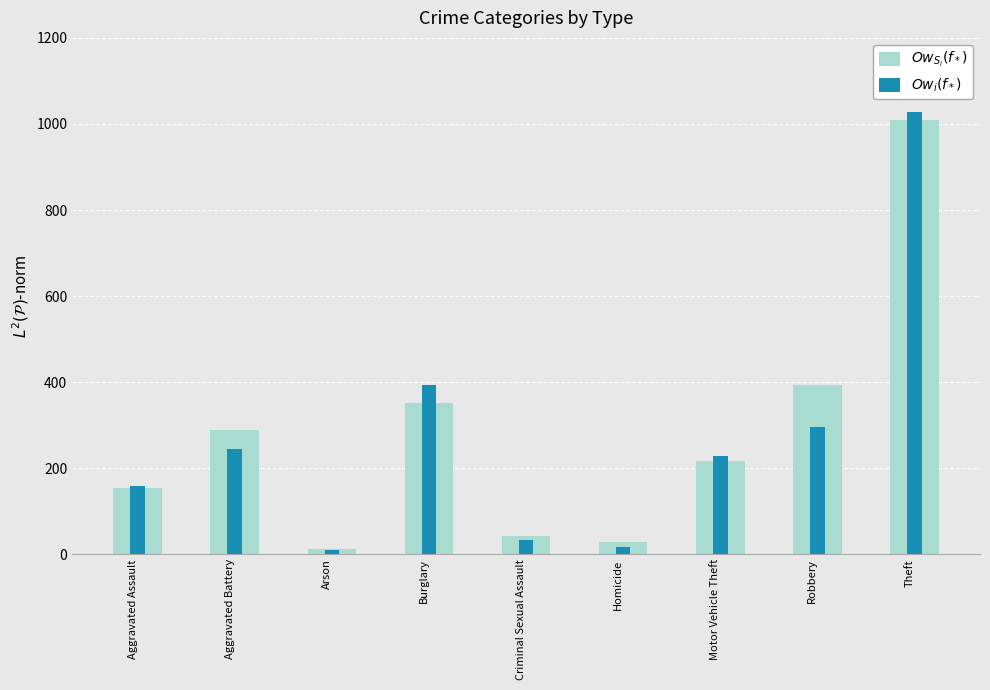

At which label does $Ow_i(f_*)$ first exceed 228?

Aggravated Battery